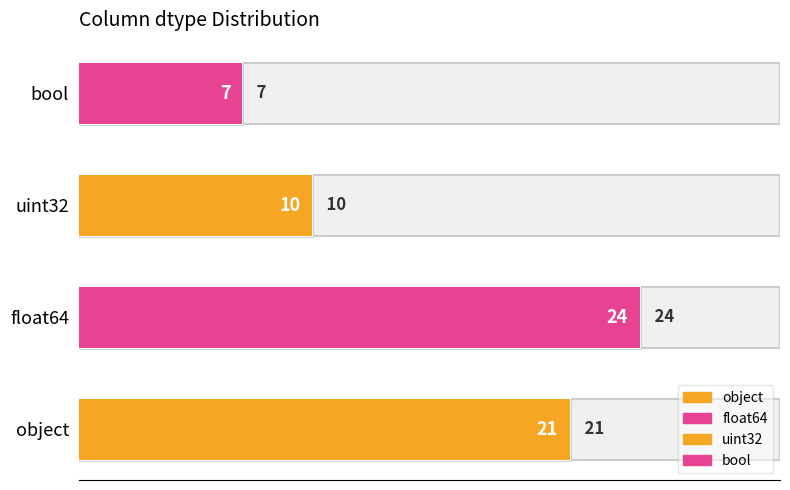

Rank the categories by value from lowest to highest.

bool, uint32, object, float64